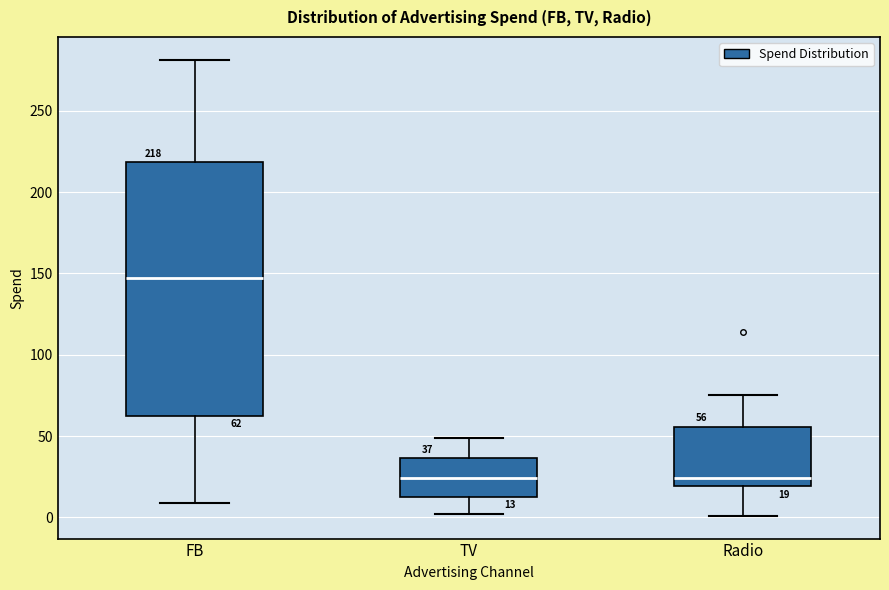

Which box's median line is the highest?

FB